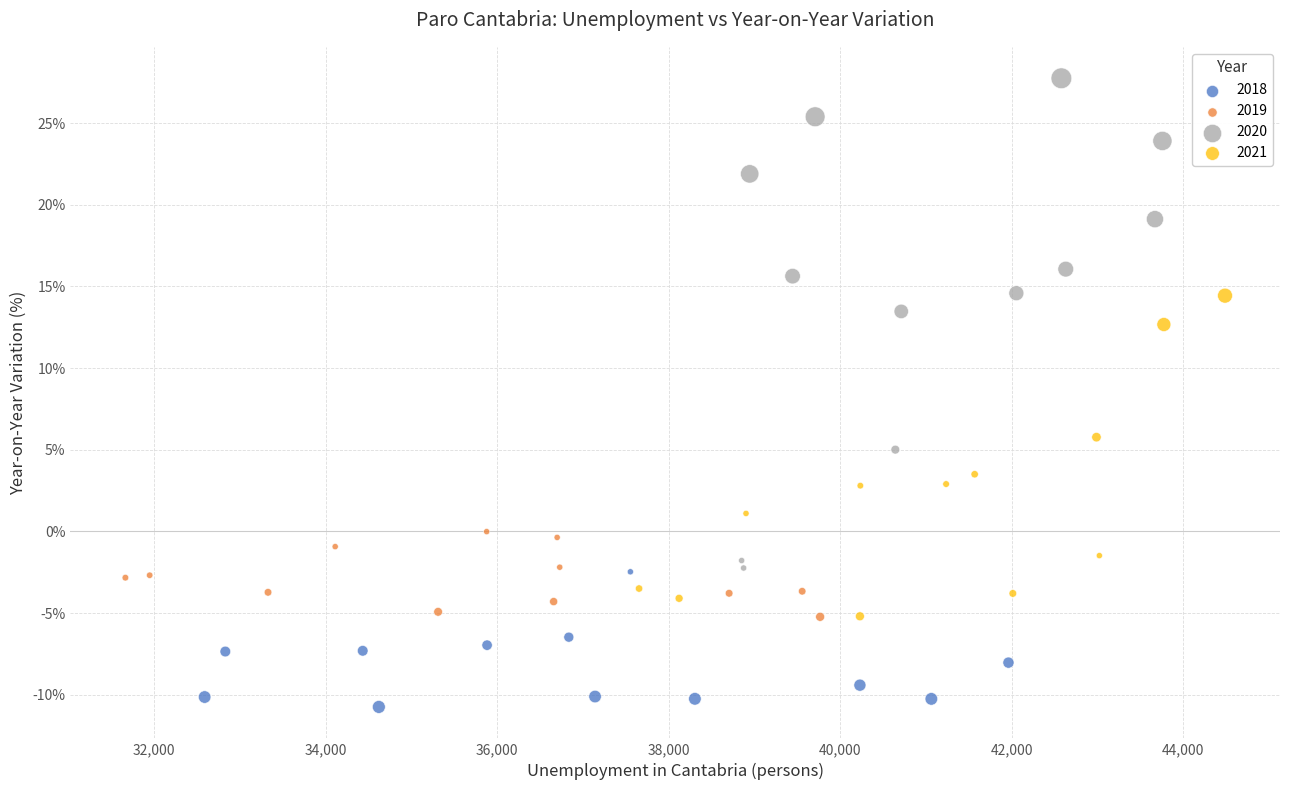

Which series contains the lowest Y value?

2018